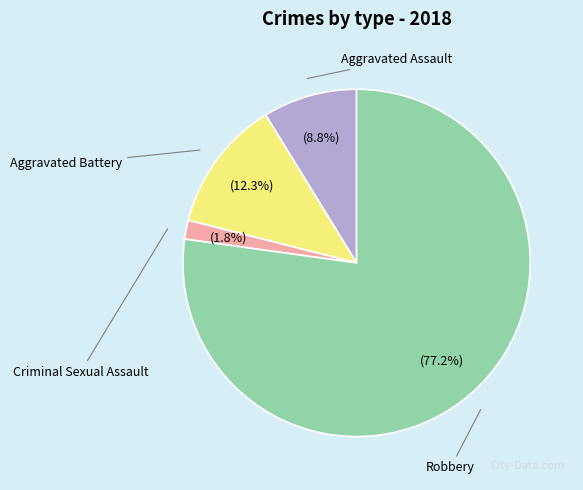

How many slices are in this pie chart?

4